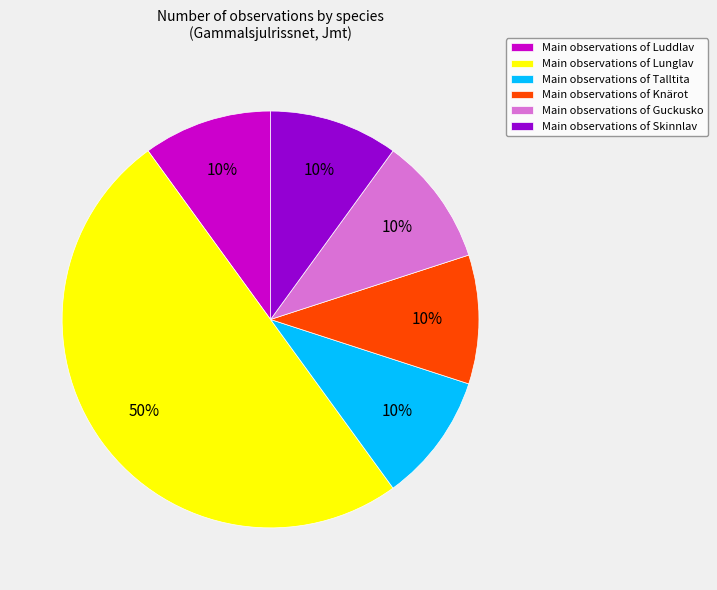

The Main observations of Luddlav slice represents 20% of the pie. True or false?

False